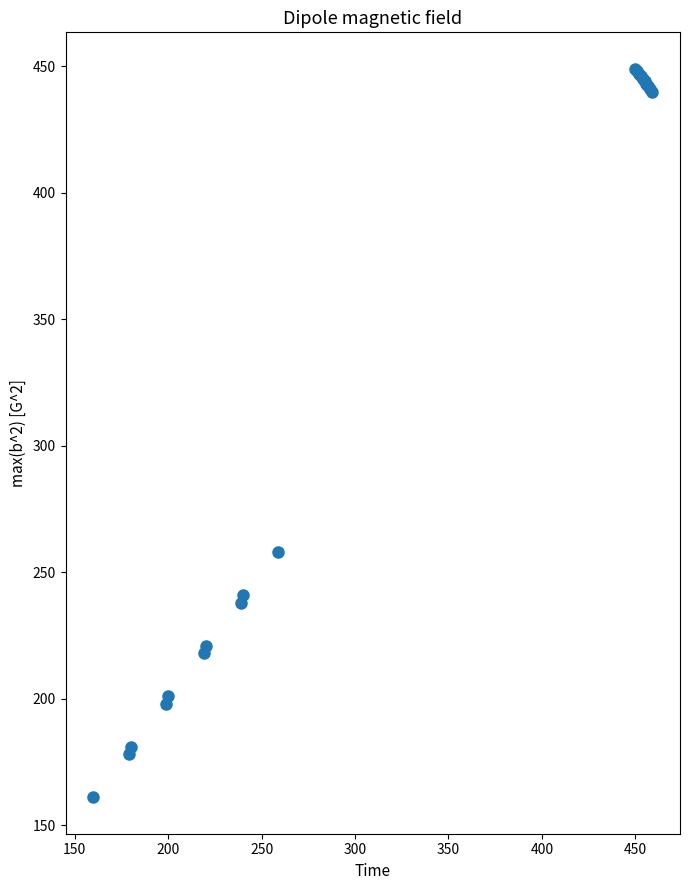

What Y value in the scatter plot is closest to 305?

258.0